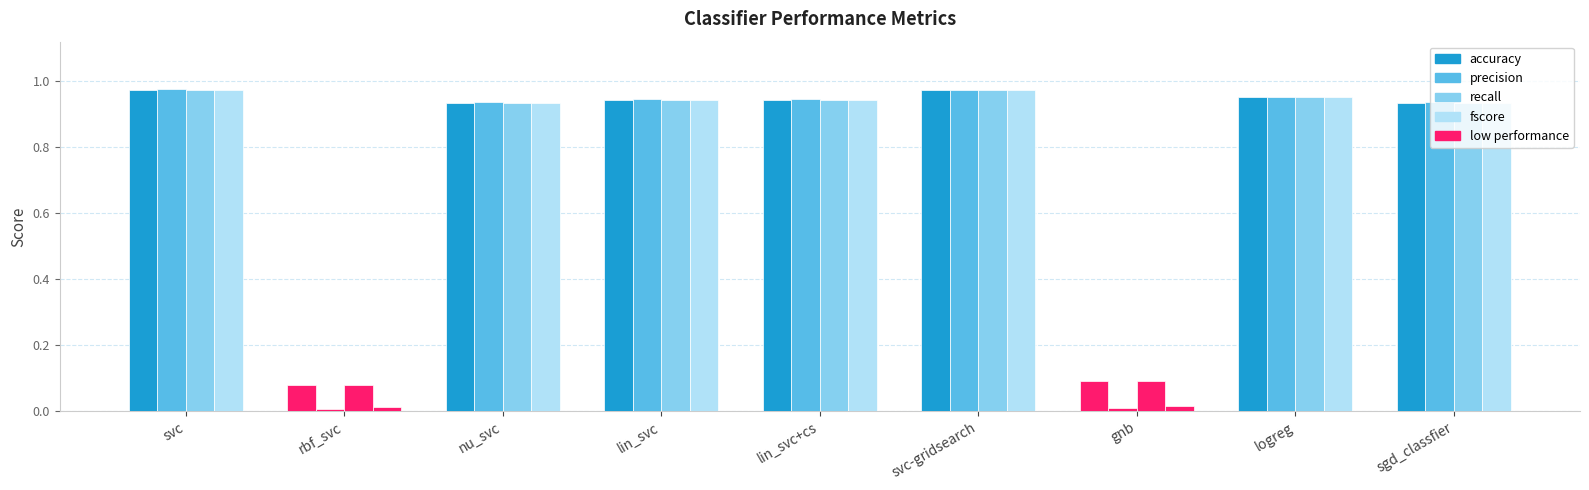

What is the value of the precision bar at the 5th from the left?

0.9